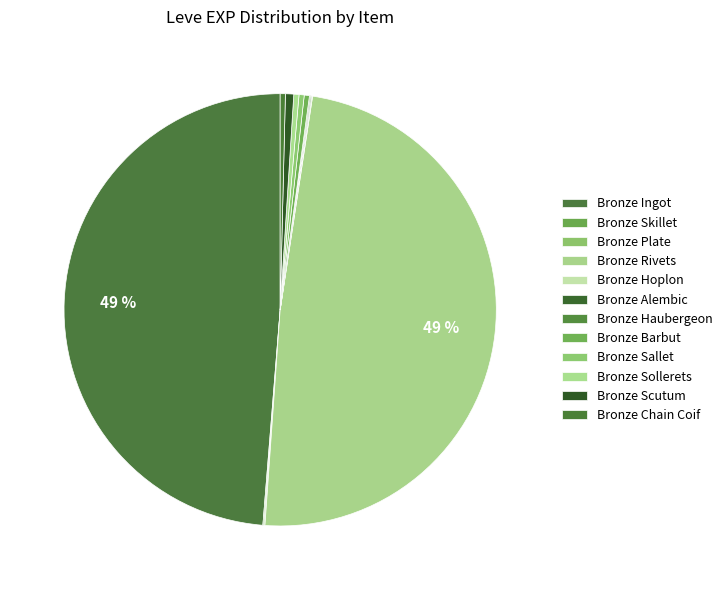

What portion of the pie excludes Bronze Sollerets?

99.6%